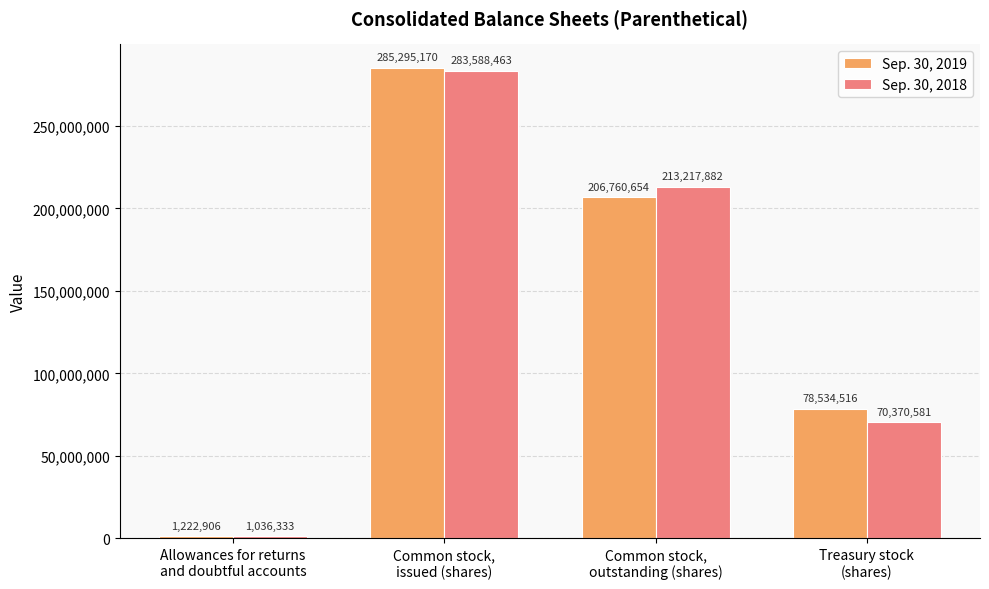

Count the Sep. 30, 2019 values in the range 78534516 to 285295170.

3